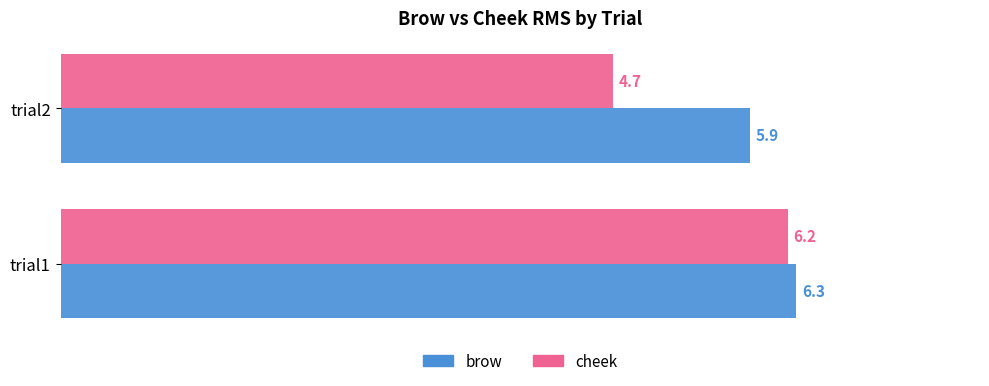

At which label is brow closest to 6?

trial2